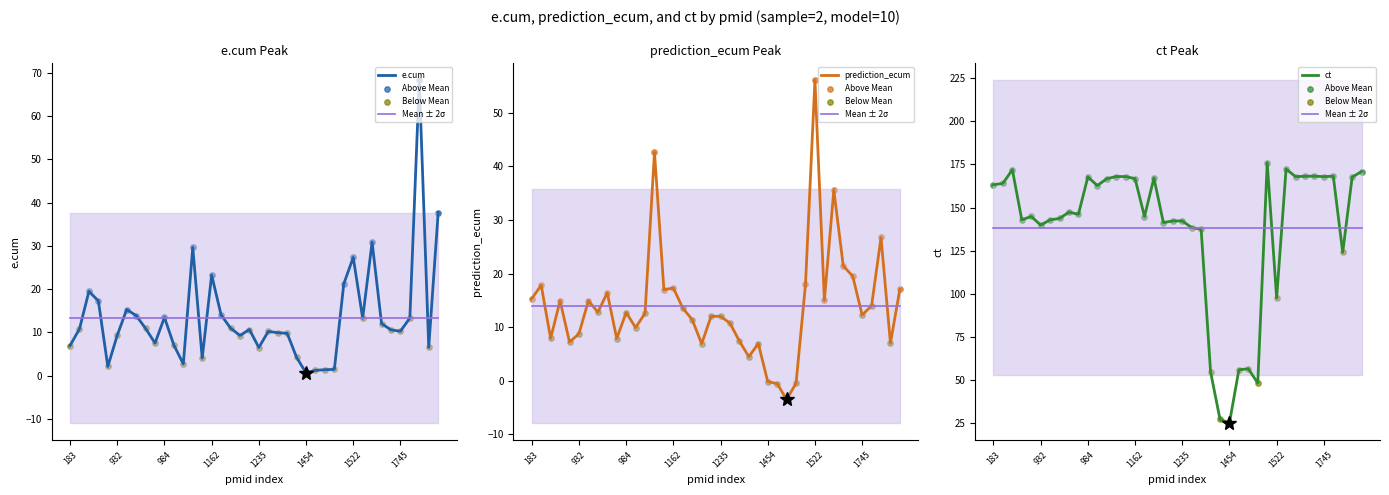

At how many categories does at least one series exceed -2?

40